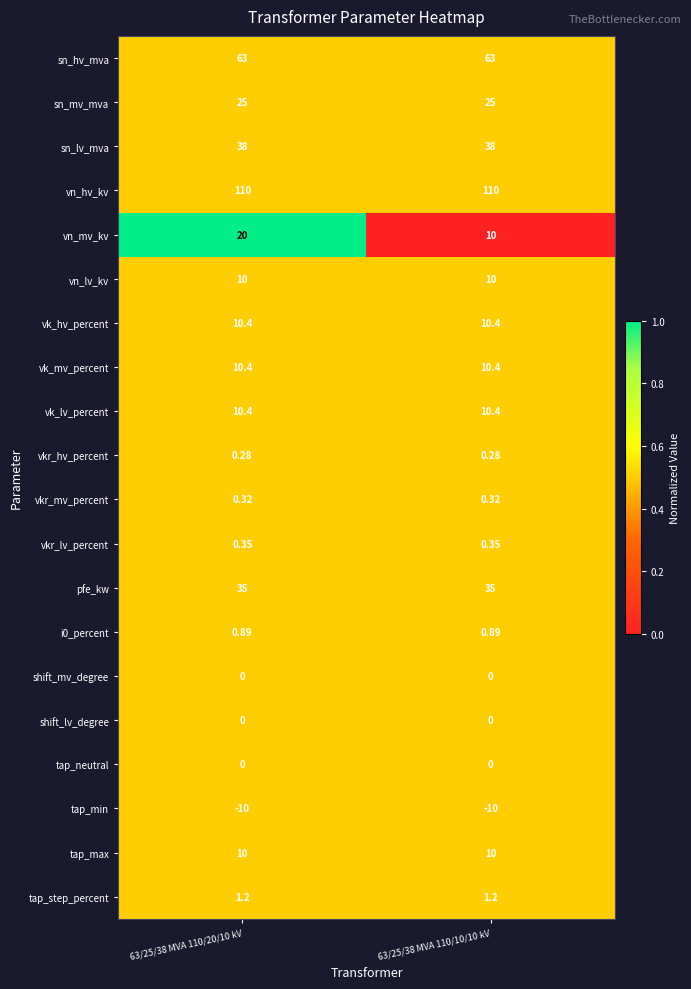

At how many categories does at least one series exceed 0?

2